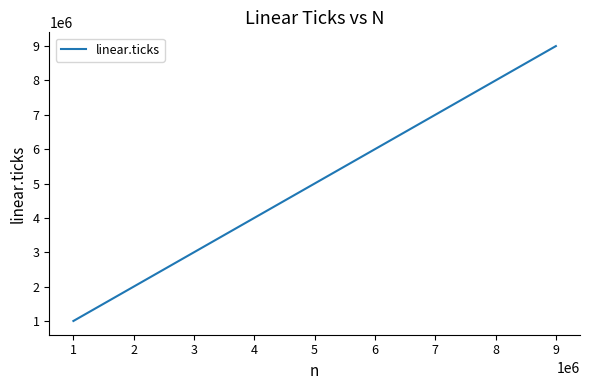

The value at 2 is 3341930. True or false?

False